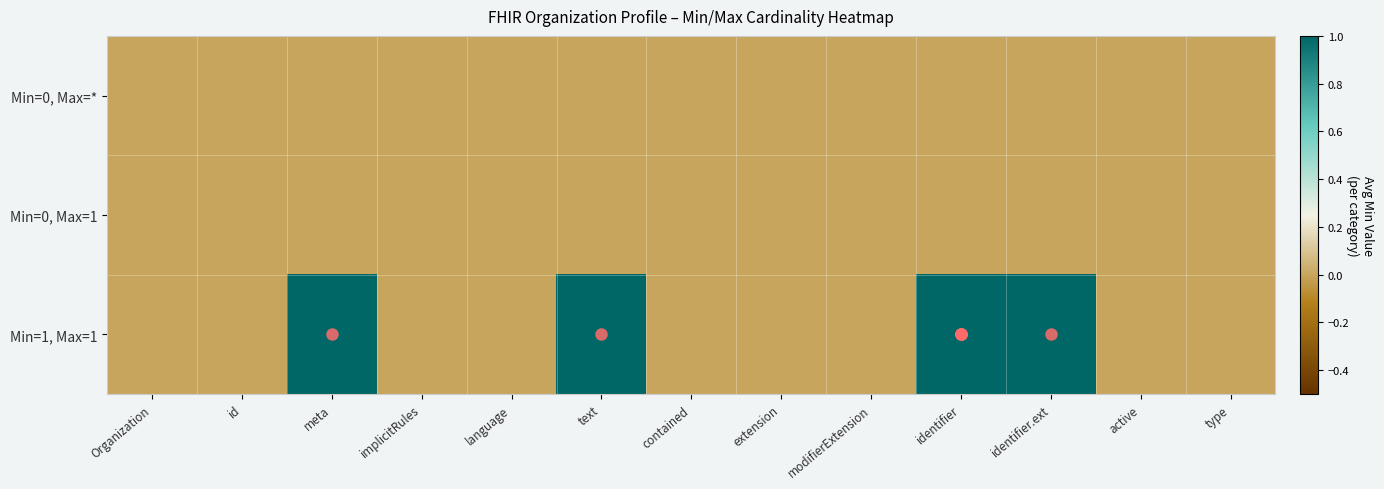

How many data points does each series have?

13